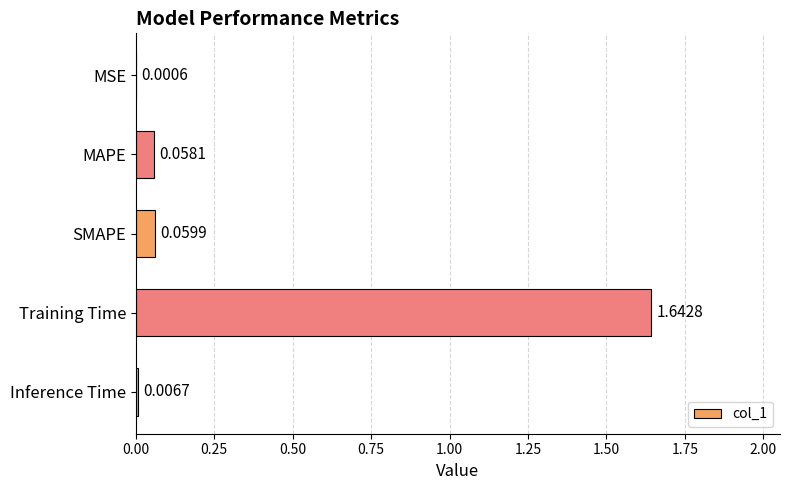

Where is the data nearest to the value 0?

MSE